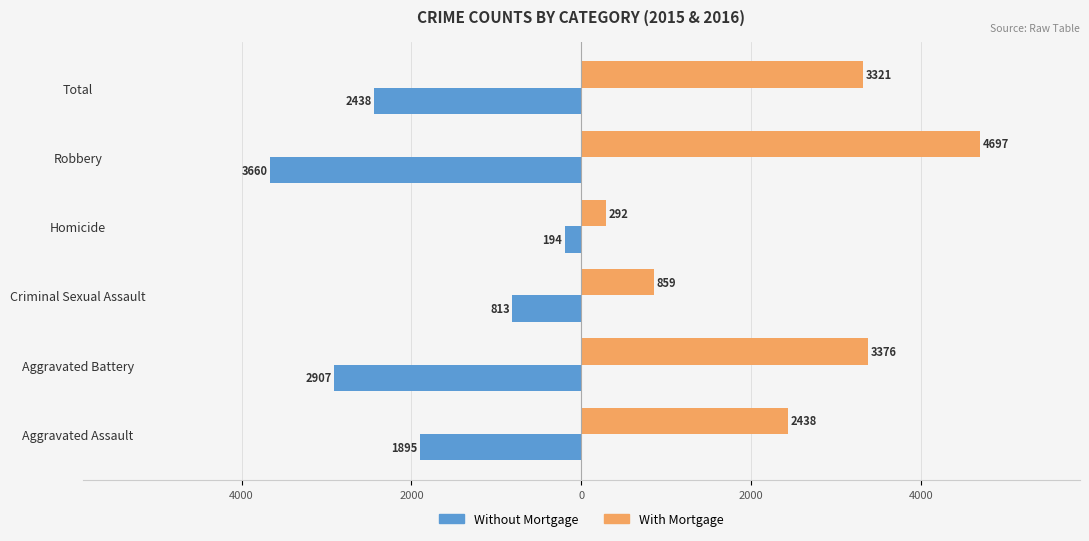

What is the value of the With Mortgage bar at the 4th from the left?

292